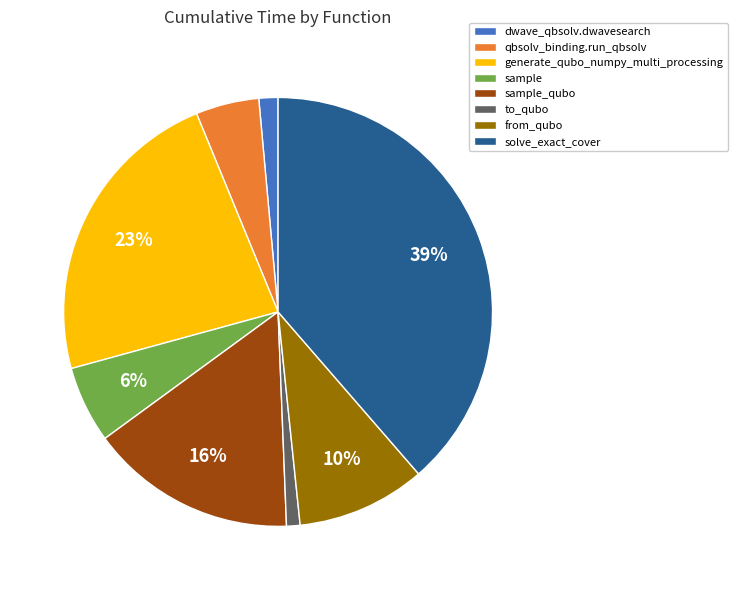

True or false: sample_qubo accounts for 16% of the total.

True